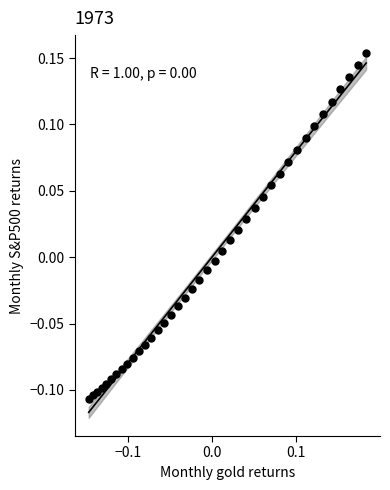

What is the range of Y values (max minus min)?

0.3